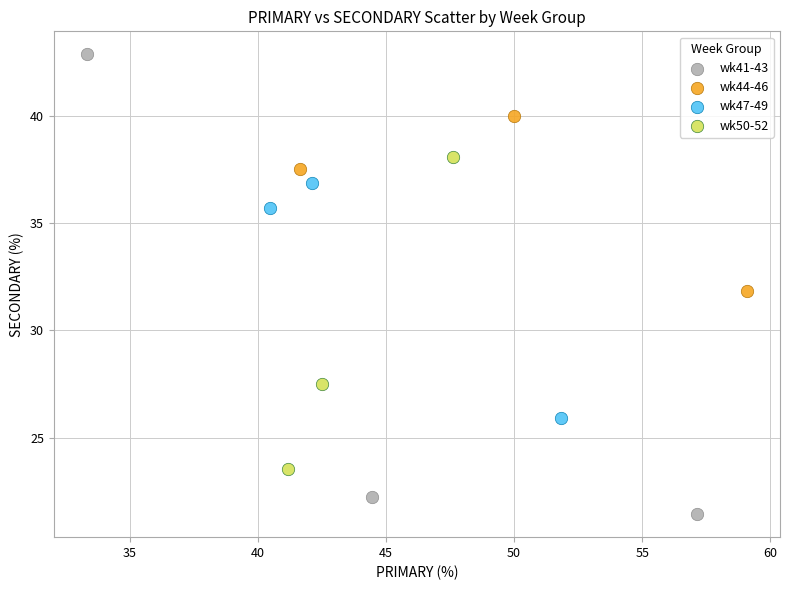

Which series reaches the maximum Y coordinate?

wk41-43